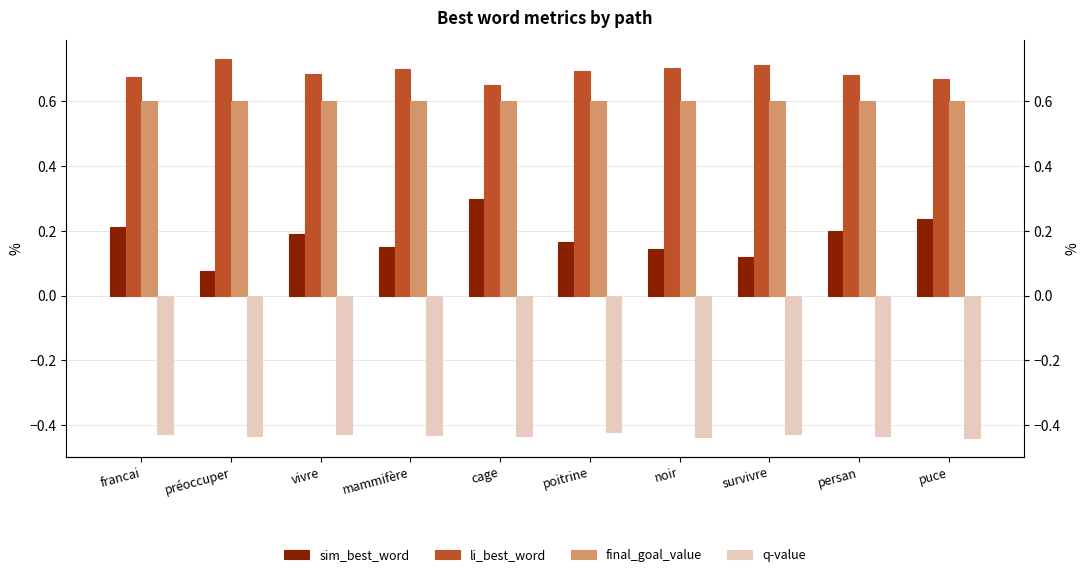

What is the difference between the maximum and second lowest values in the li_best_word series?

0.1